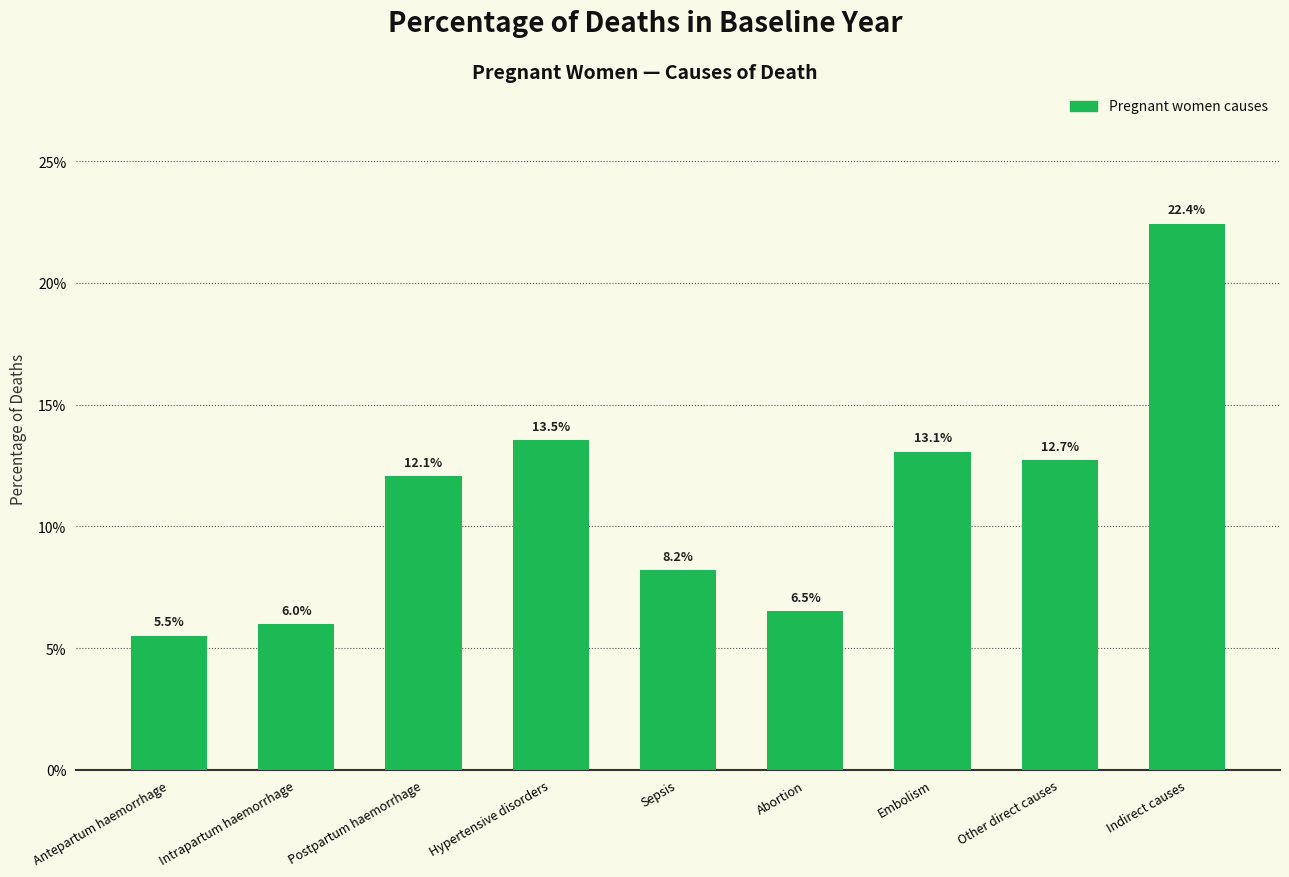

Between Hypertensive disorders and Antepartum haemorrhage, which is larger?

Hypertensive disorders